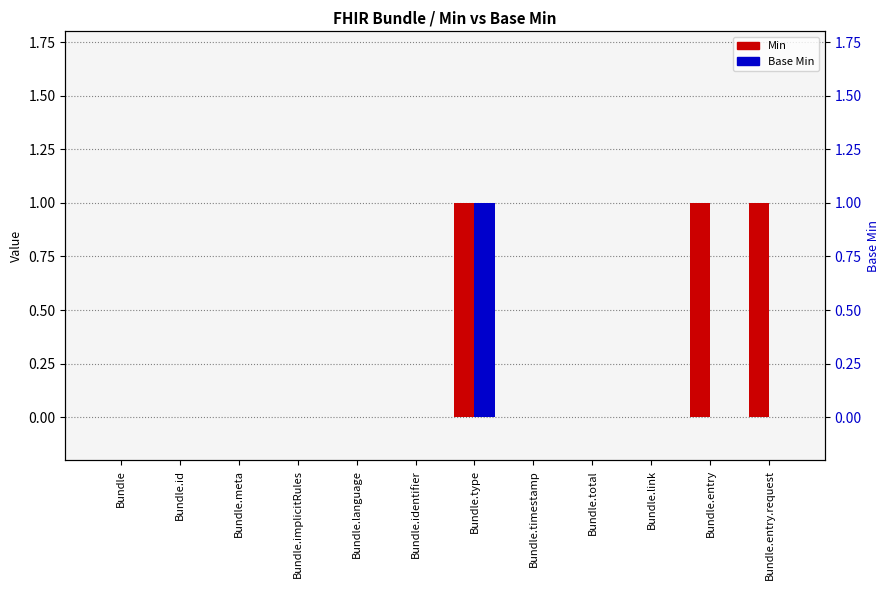

Which series changed the most between Bundle and Bundle.type?

Min